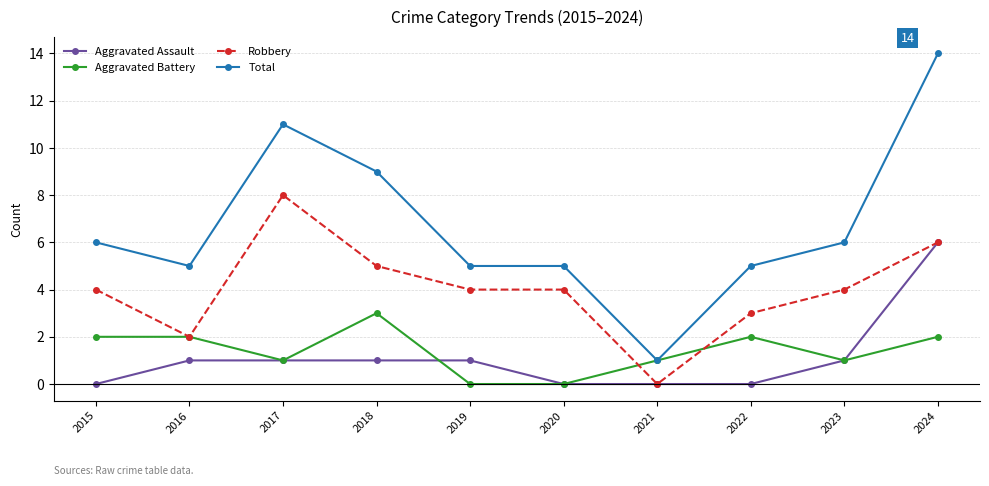

At which category does Total reach its first local peak?

2017